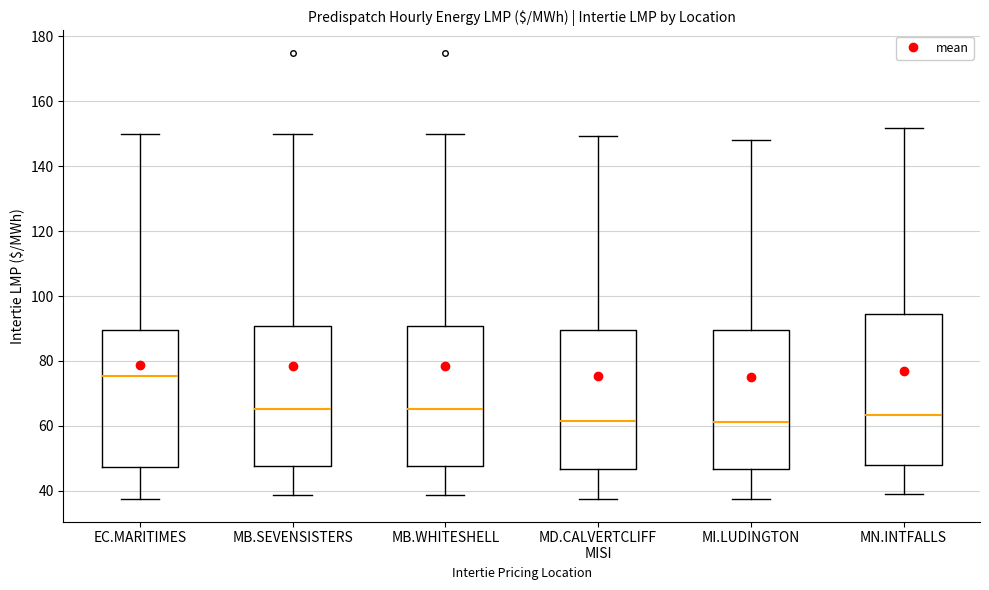

Reading left to right, read every box against the y-axis: the position of its median line, the range the box covers, and the ends of its whiskers. The values are not printed on the chart, so give them approximately, as read against the axis.

EC.MARITIMES: median 76, box 48 to 90, whiskers 38 to 150
MB.SEVENSISTERS: median 66, box 48 to 90, whiskers 38 to 150
MB.WHITESHELL: median 66, box 48 to 90, whiskers 38 to 150
MD.CALVERTCLIFF MISI: median 62, box 46 to 90, whiskers 38 to 150
MI.LUDINGTON: median 62, box 46 to 90, whiskers 38 to 148
MN.INTFALLS: median 64, box 48 to 94, whiskers 40 to 152